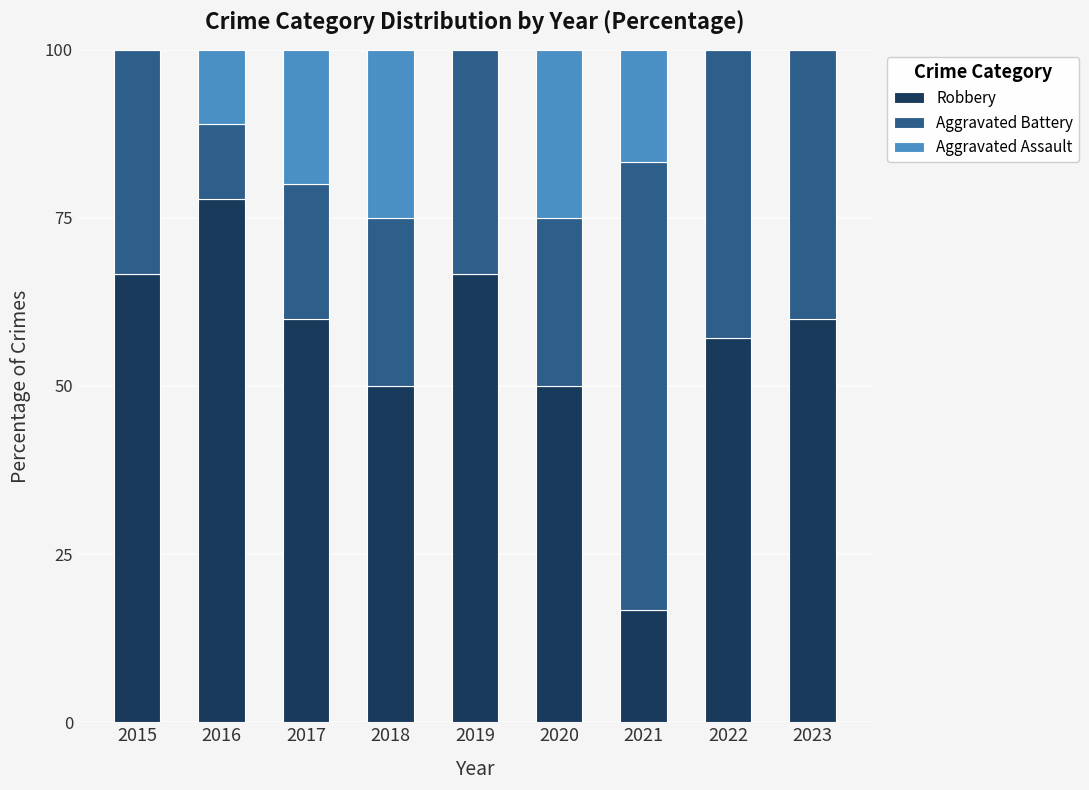

How many data points does each series have?

9